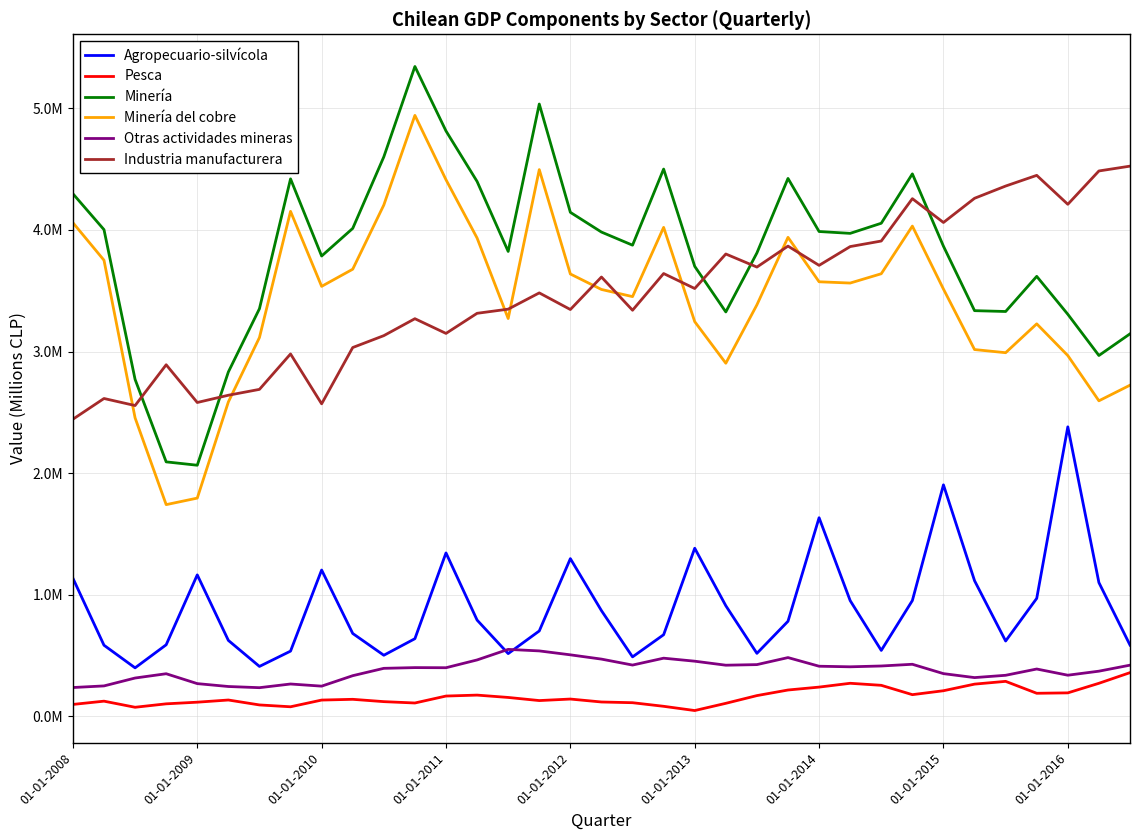

Does the chart display data point markers on the line(s)?

No